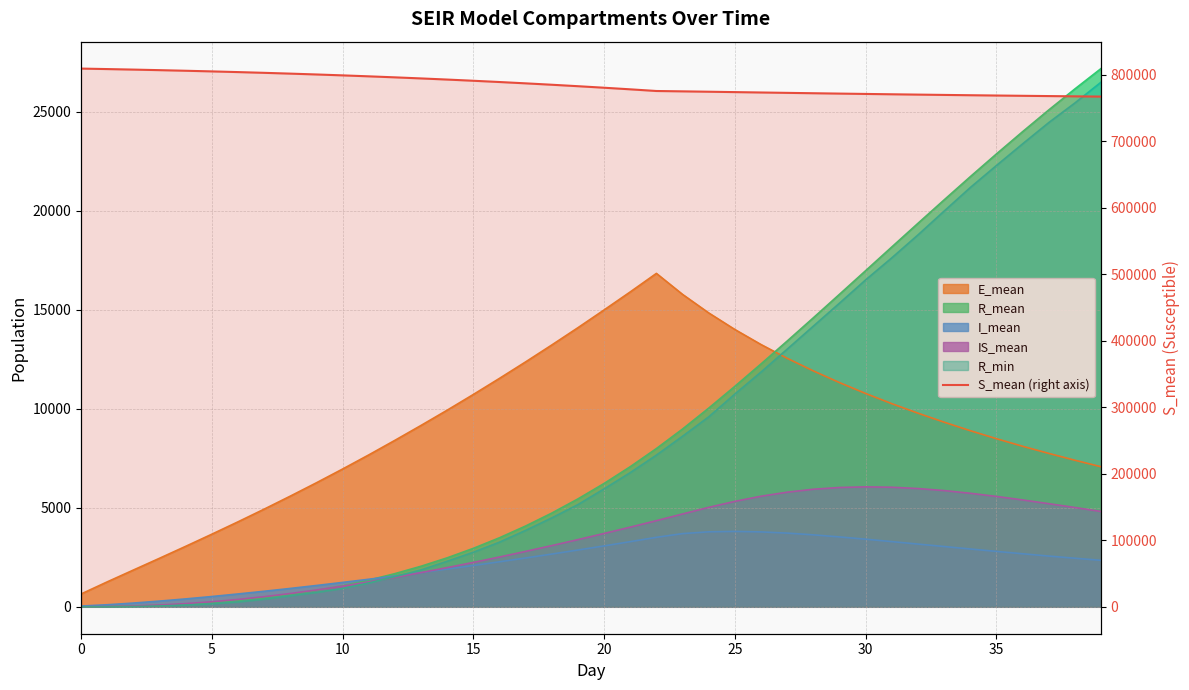

What is the label of the 11th point from the right?

29